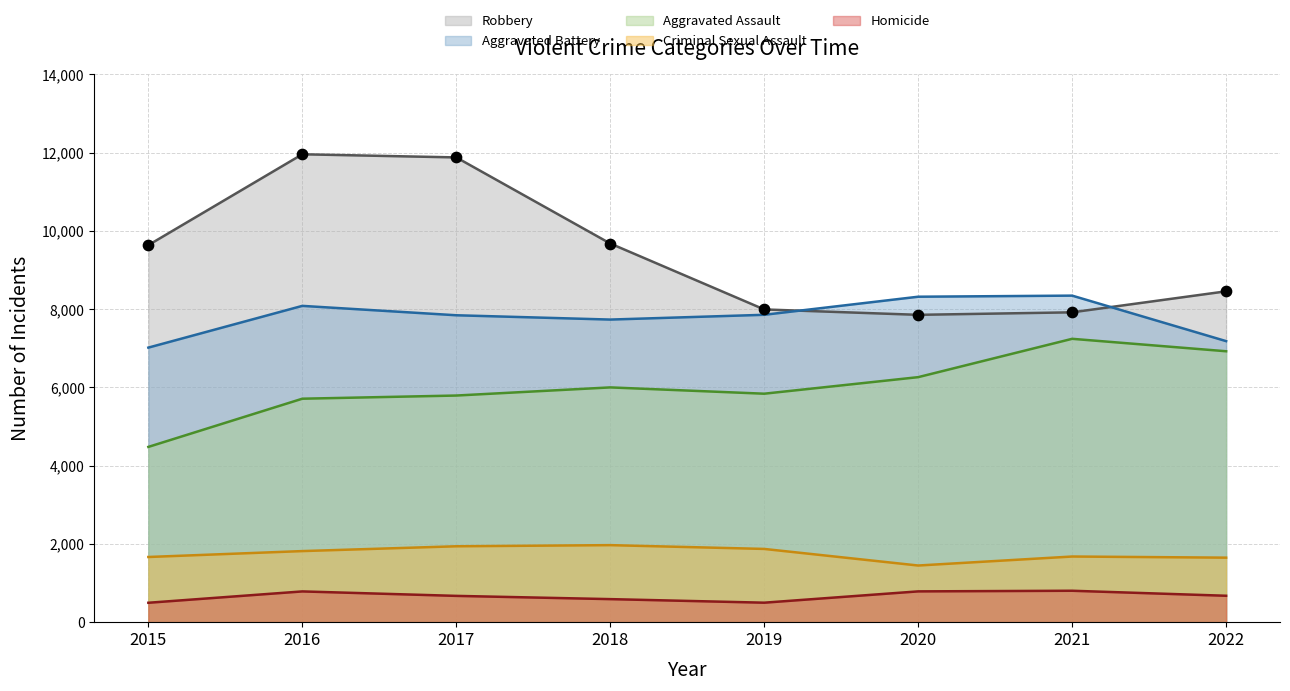

What is the ratio of the value at 2018 to the value at 2020?

1.2